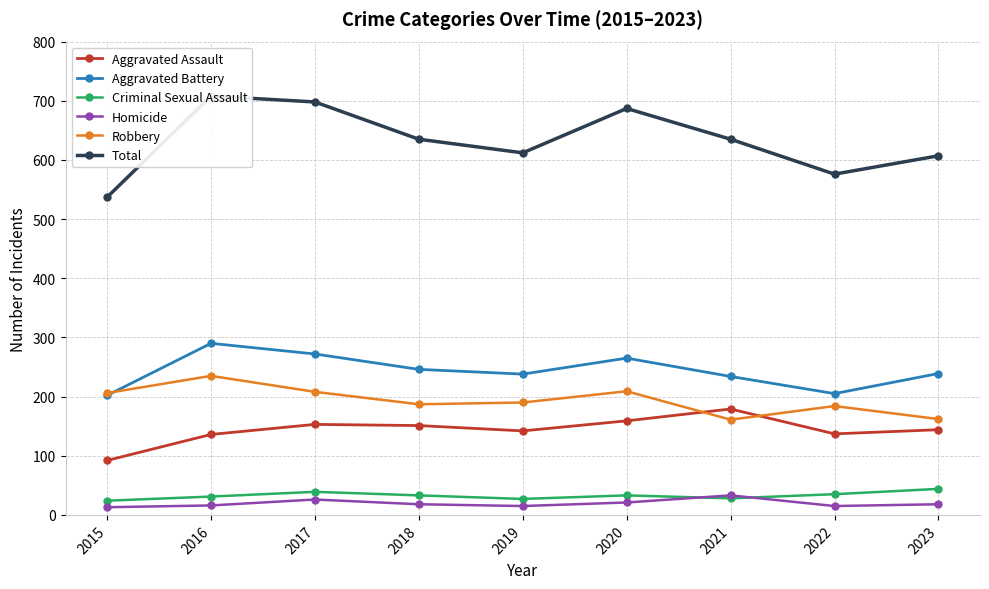

At how many categories does at least one series exceed 310?

9